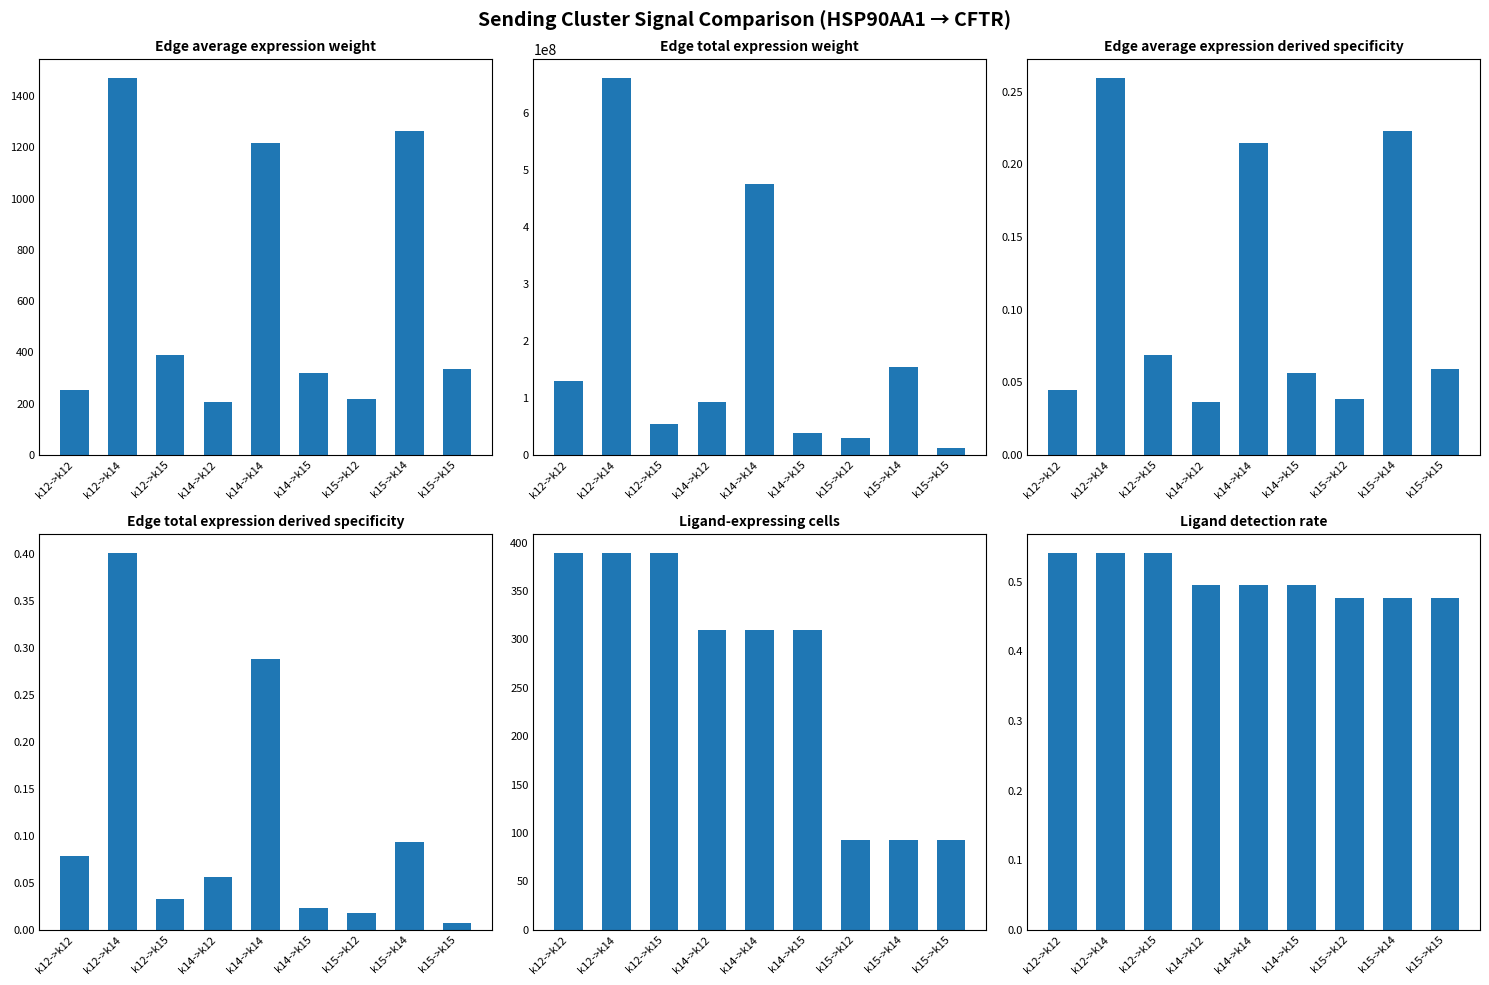

How many groups of bars are there?

9